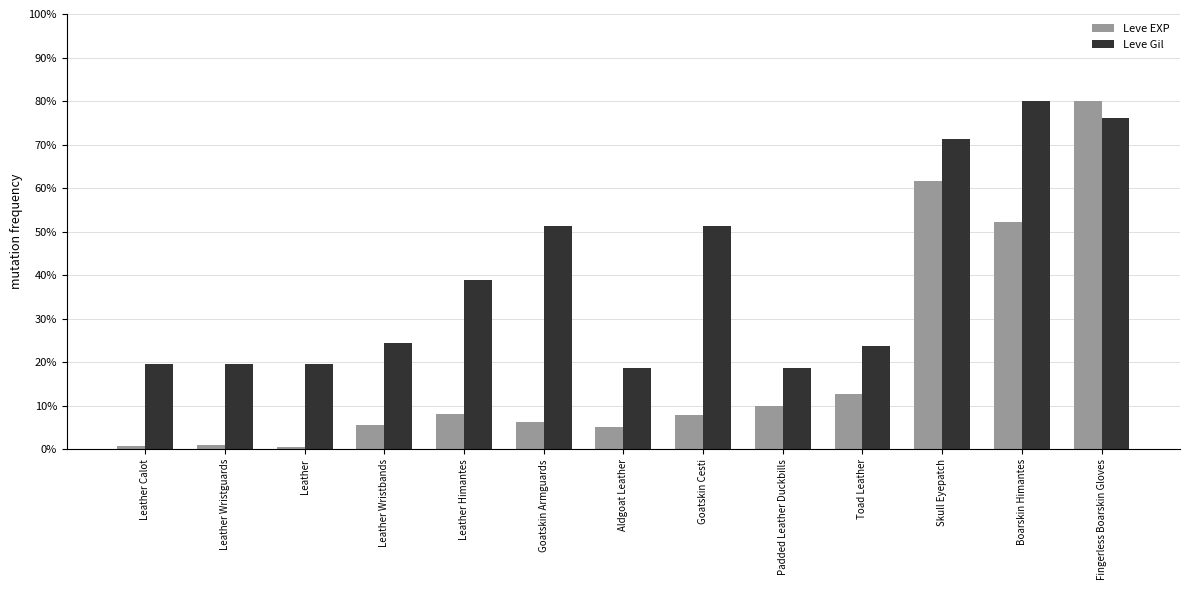

What is the difference between the second highest and second lowest values in the Leve EXP series?

60.9